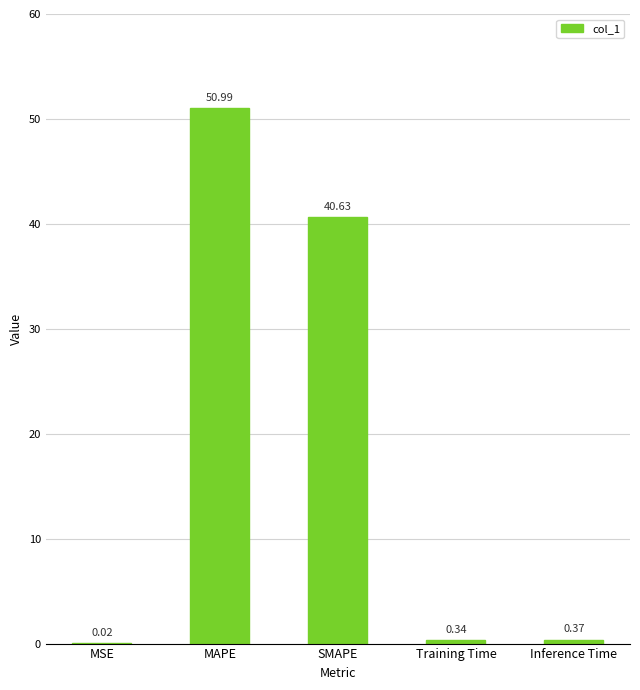

Which category has the highest value across all series?

MAPE